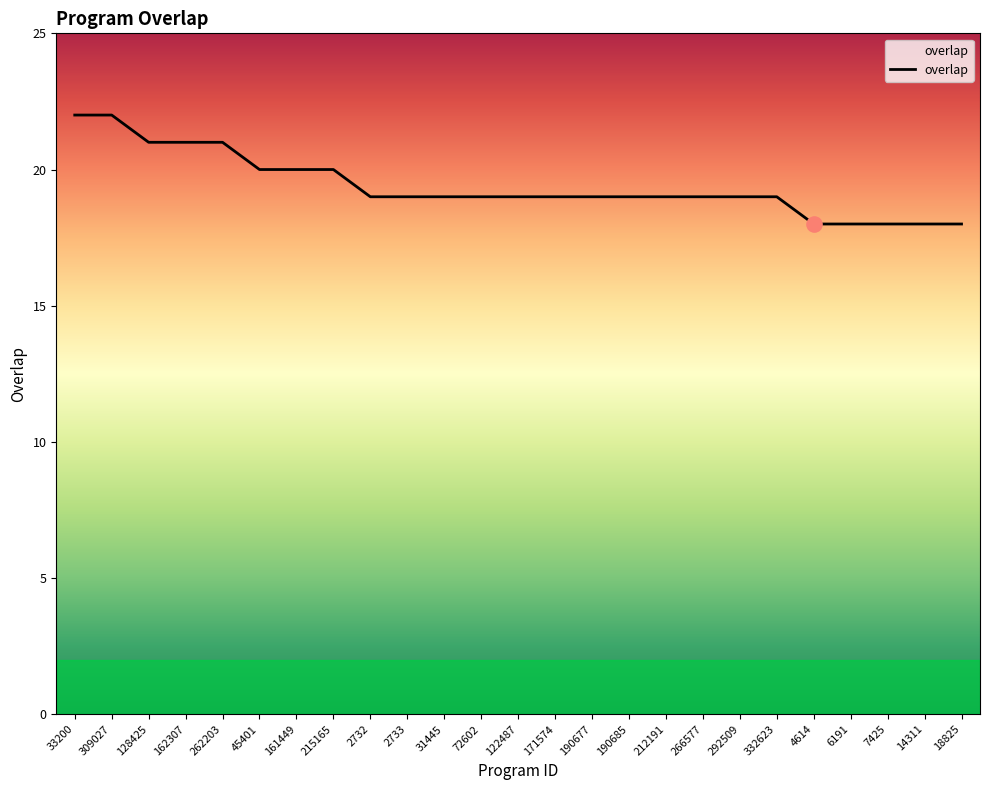

What is the ratio of the value at 14311 to the value at 309027?

0.8